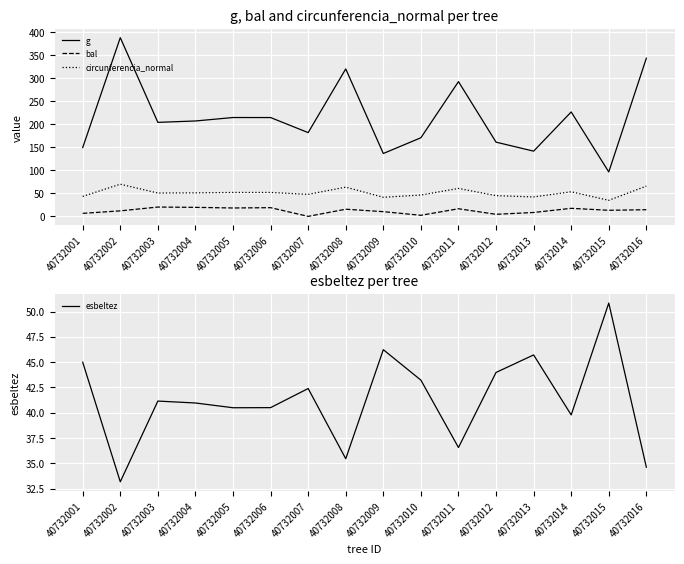

Is it true that g equals 143.9 at 40732008?

False